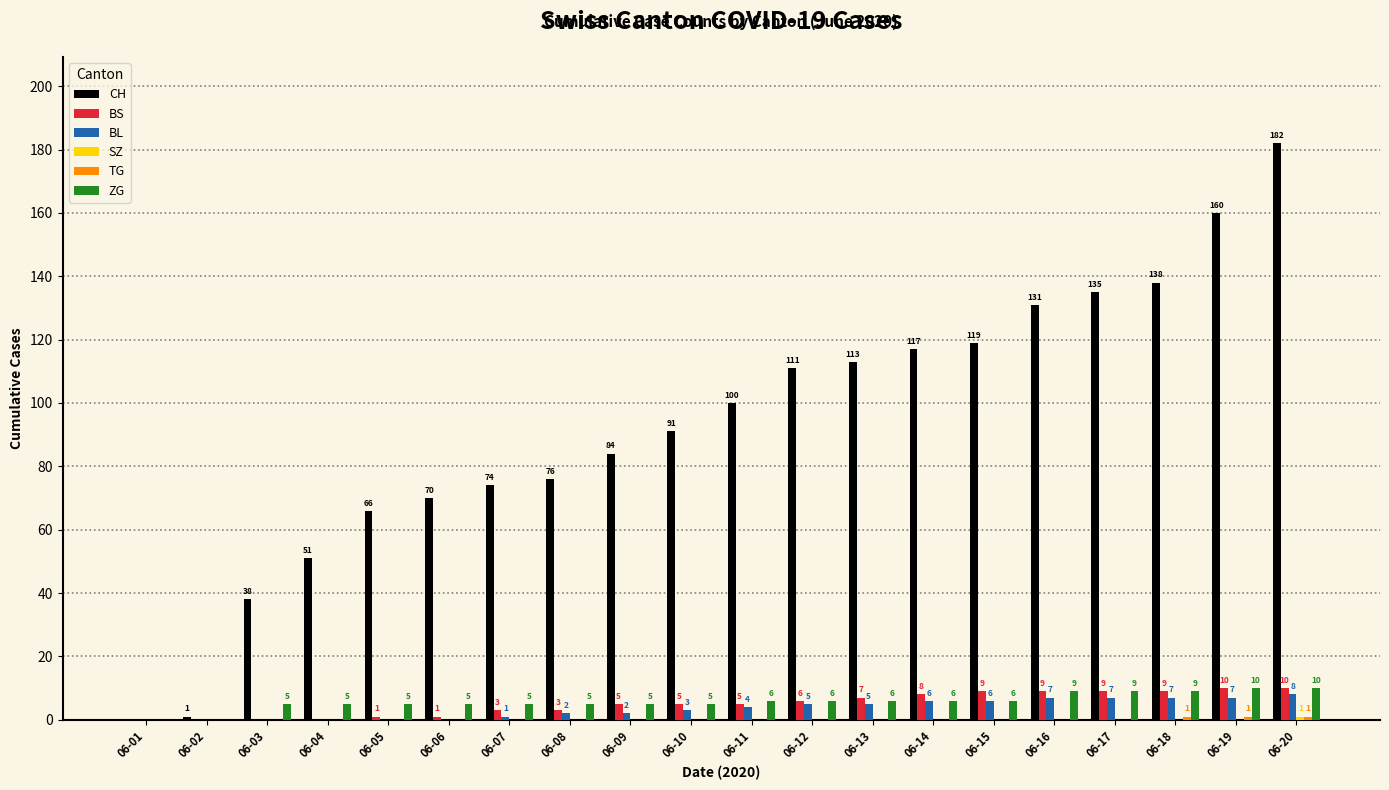

True or false: BL has a value of 2 at 06-08.

True